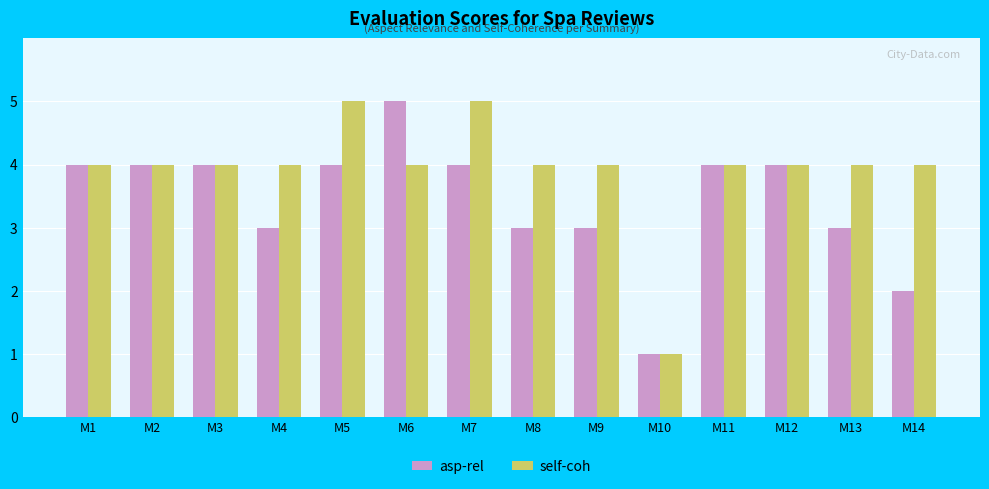

What are all the series names shown in the legend?

asp-rel, self-coh